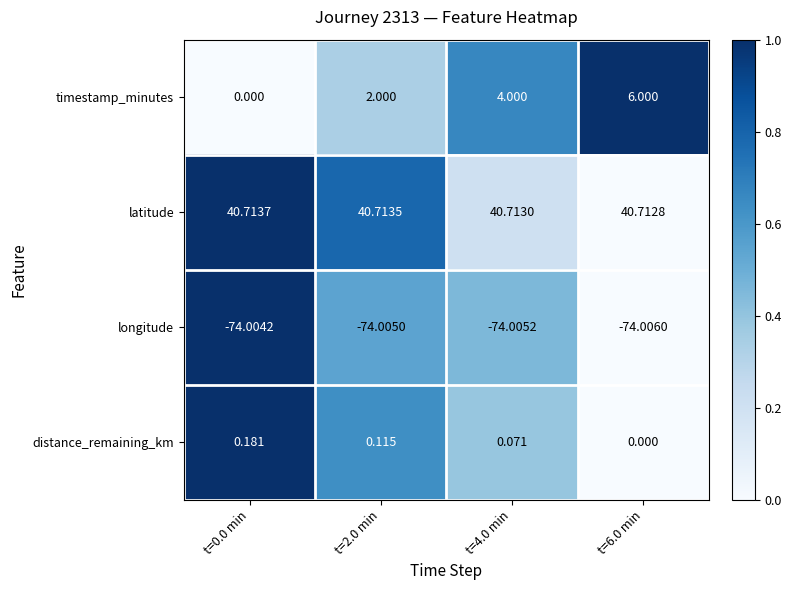

Which series has the largest range (max minus min)?

timestamp_minutes